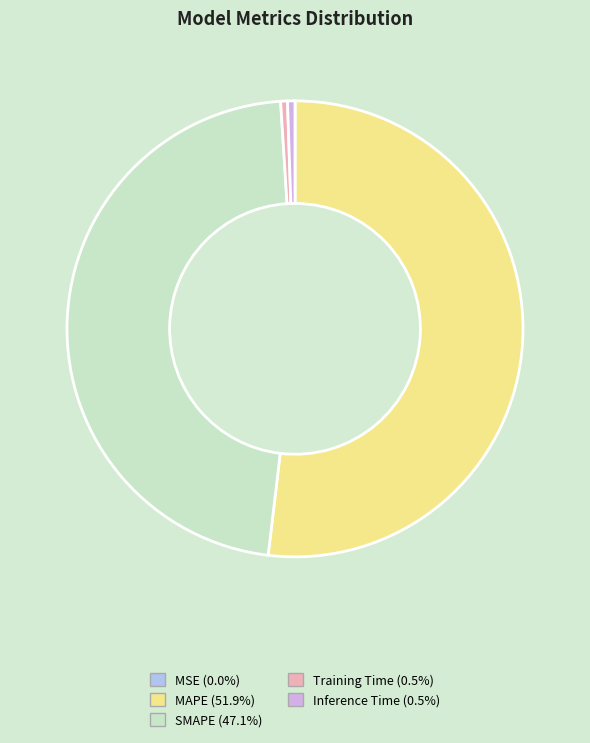

Which slice is the largest?

MAPE